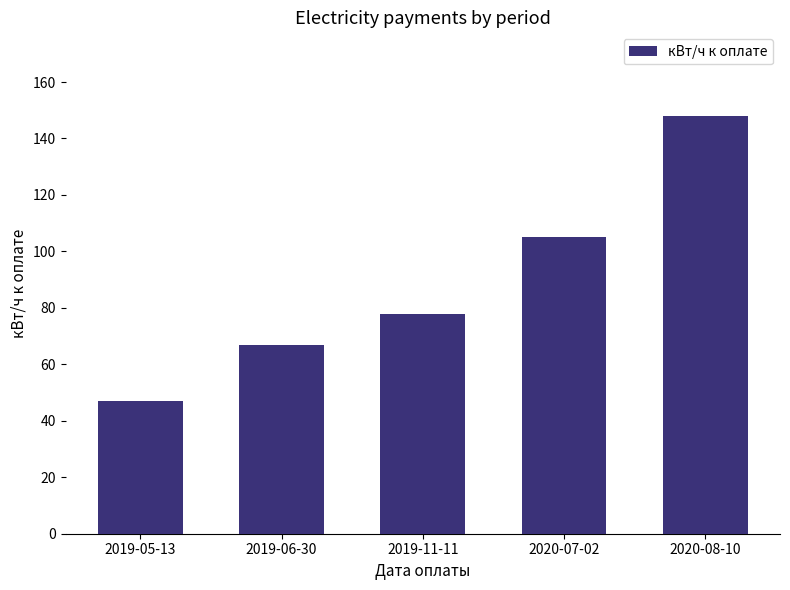

List the labels in order of value, smallest first.

2019-05-13, 2019-06-30, 2019-11-11, 2020-07-02, 2020-08-10